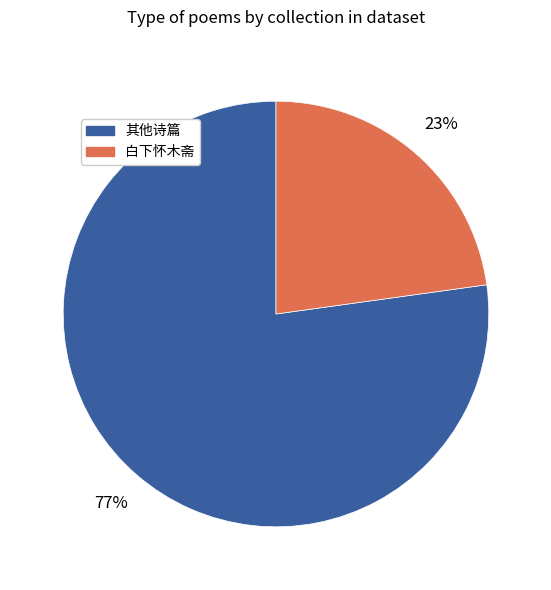

Count the number of slices in the pie.

2